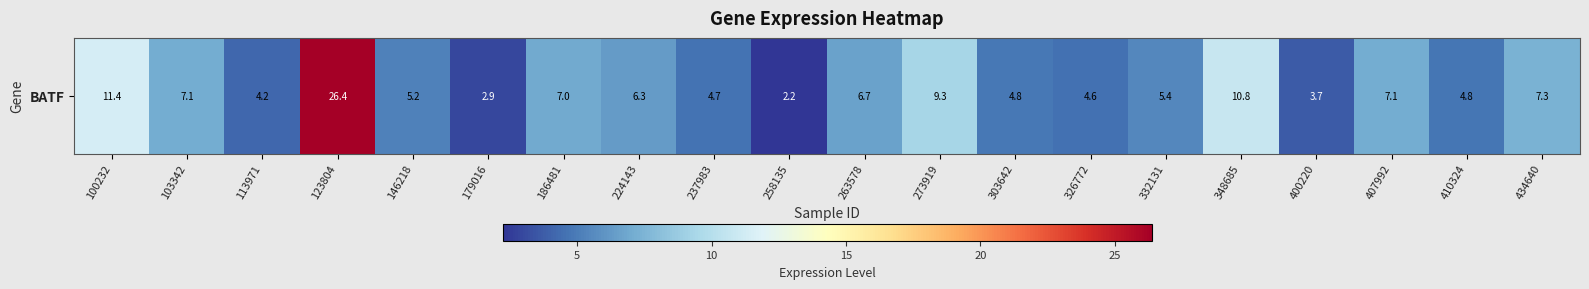

List the labels in order of value, largest first.

123804, 100232, 348685, 273919, 434640, 103342, 407992, 186481, 263578, 224143, 332131, 146218, 303642, 410324, 237983, 326772, 113971, 400220, 179016, 258135